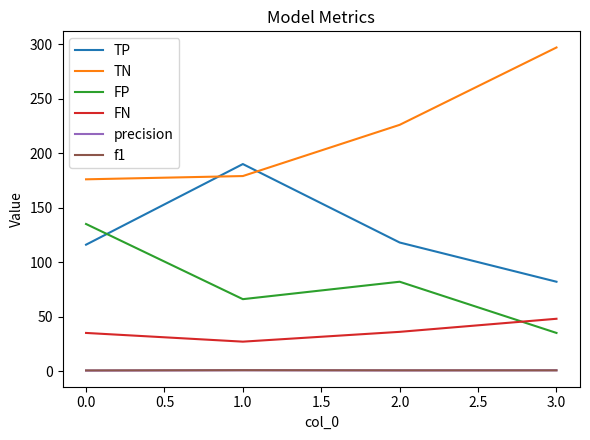

What is the greatest value displayed?

297.0